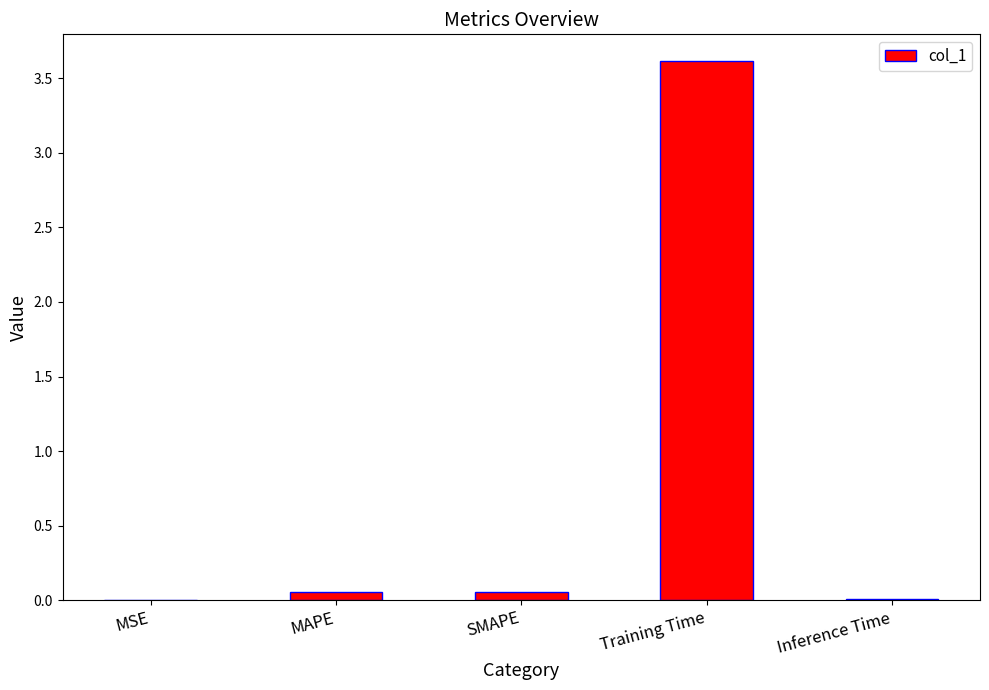

Is it true that the value at MSE is 0.0?

True